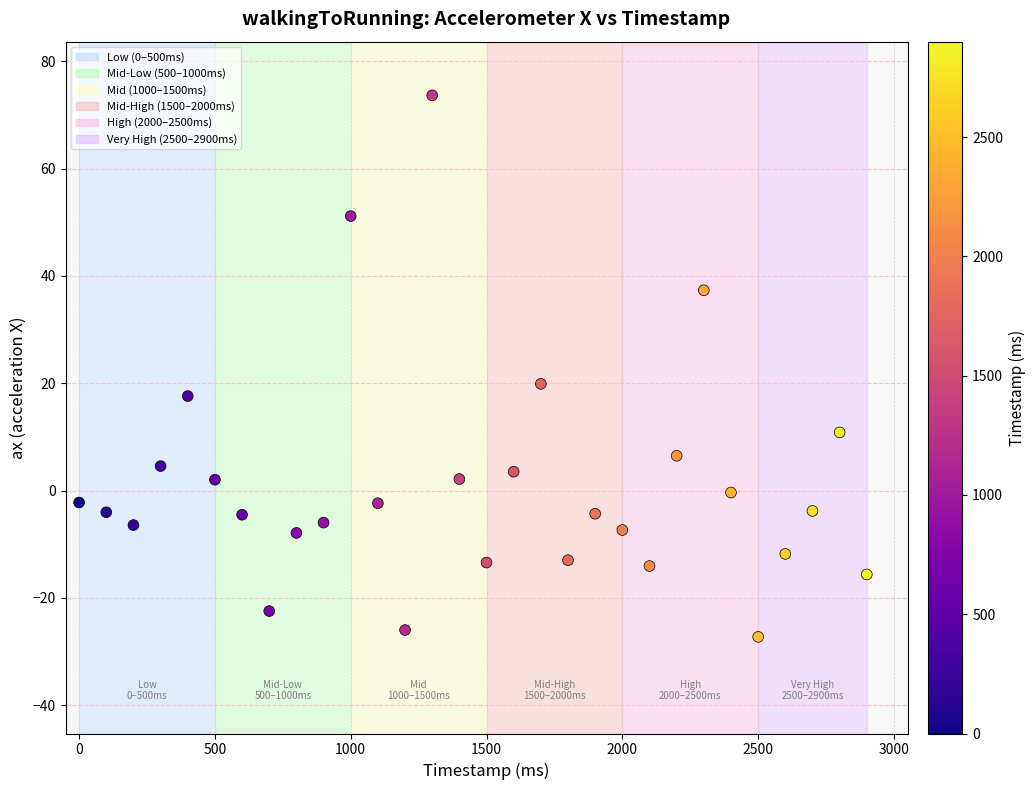

What is the range of Y values (max minus min)?

100.9